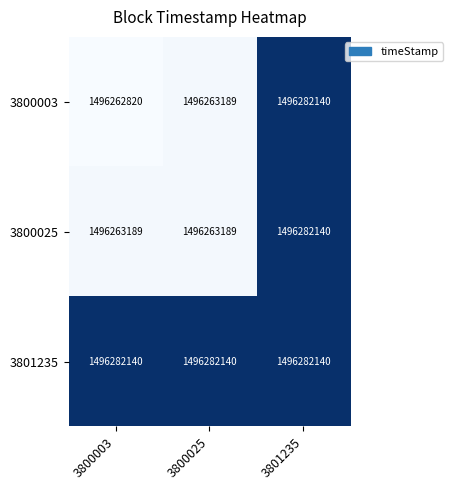

What is the minimum value shown in the chart?

1496262820